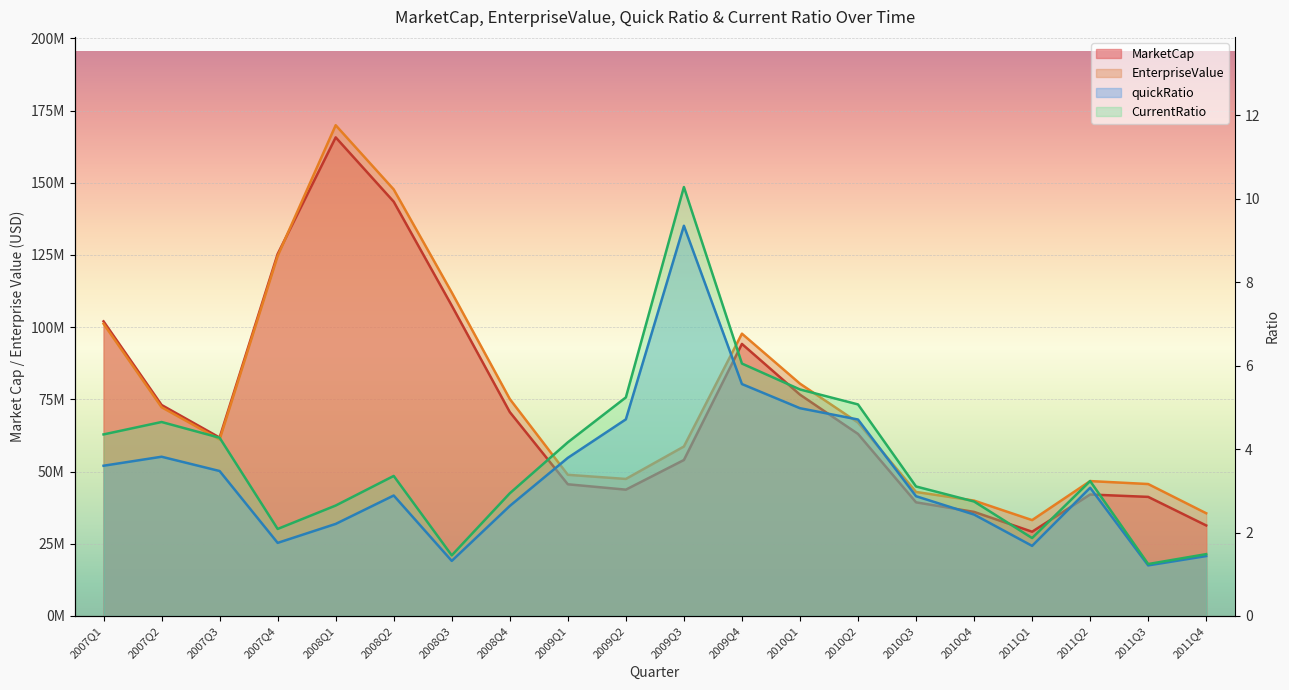

What is the label of the 10th point from the left?

2009Q2